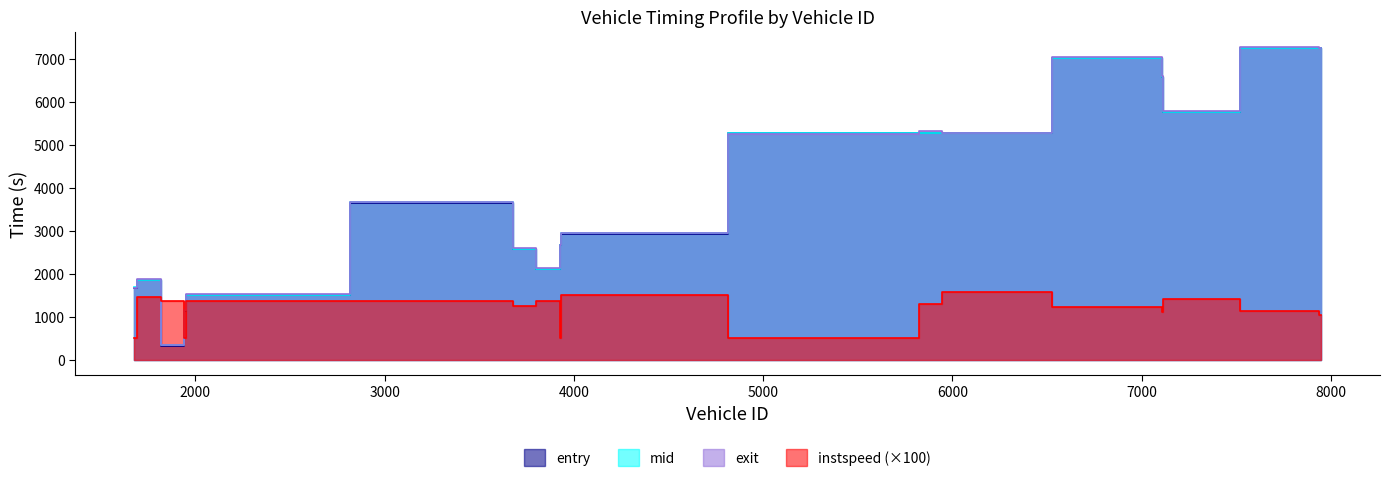

Reading left to right, extract all data points from this chart.

entry: 1675.3	1853.4	326.6	1131.3	1495.7	3651.6	2574.9	2107.2	2665.5	2932.9	5277.0	5278.9	5272.9	7024.2	6573.8	5765.9	7253.1	7249.2
mid: 1686.5	1863.4	336.6	1146.5	1506.6	3662.5	2587.1	2118.0	2677.5	2942.4	5288.3	5290.1	5282.6	7037.4	6586.4	5776.5	7264.2	7262.2
exit: 1664.1	1870.5	348.5	1147.2	1521.4	3670.1	2596.5	2127.0	2664.0	2950.9	5267.7	5316.3	5291.0	7046.0	6596.9	5785.1	7273.7	7271.9
instspeed: 500.0	1467.2	1366.7	500.0	1357.7	1354.3	1240.0	1355.5	500.0	1494.1	500.0	1290.9	1573.6	1222.7	1102.9	1411.4	1137.4	1050.3